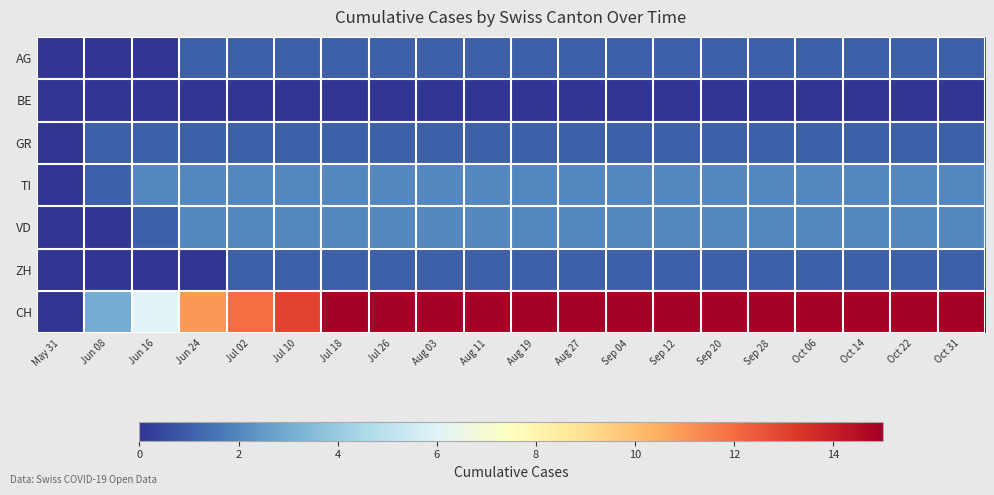

What is the greatest value displayed?

15